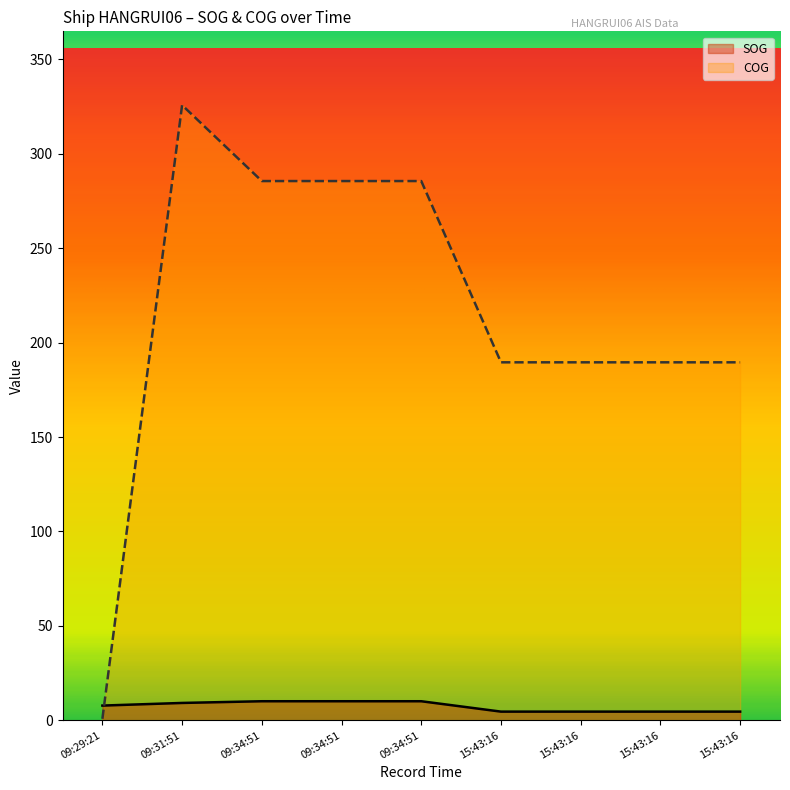

Reading right to left, what are all the values shown in this chart?

SOG: 15:43:16=4.6	15:43:16=4.6	15:43:16=4.6	15:43:16=4.6	09:34:51=10.1	09:34:51=10.1	09:34:51=10.1	09:31:51=9.2	09:29:21=7.8
COG: 15:43:16=189.6	15:43:16=189.6	15:43:16=189.6	15:43:16=189.6	09:34:51=285.6	09:34:51=285.6	09:34:51=285.6	09:31:51=325.8	09:29:21=0.8